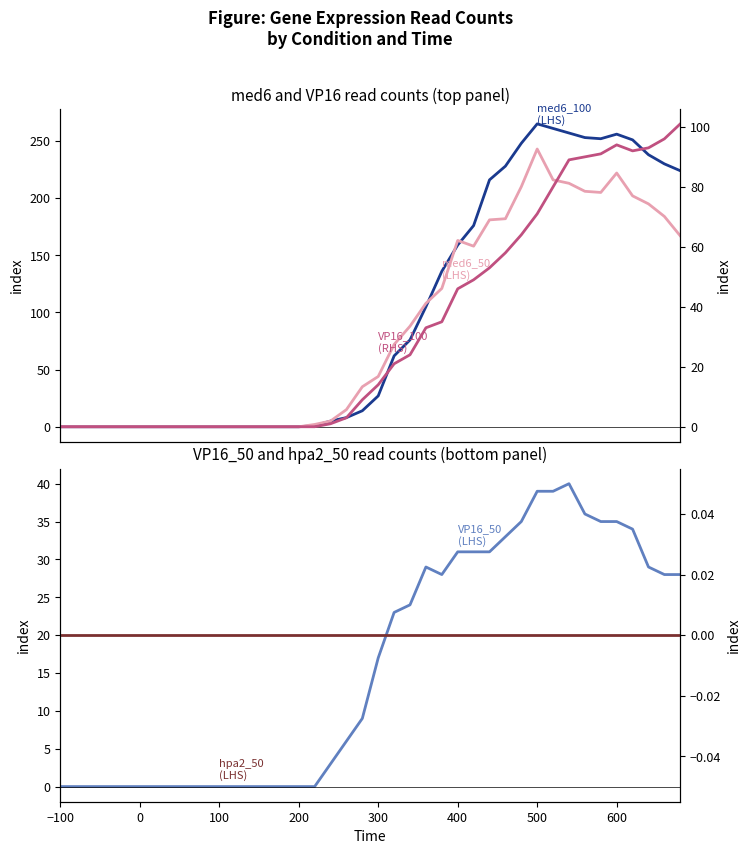

True or false: VP16_100 (RHS) and med6_50 cross at least once.

False